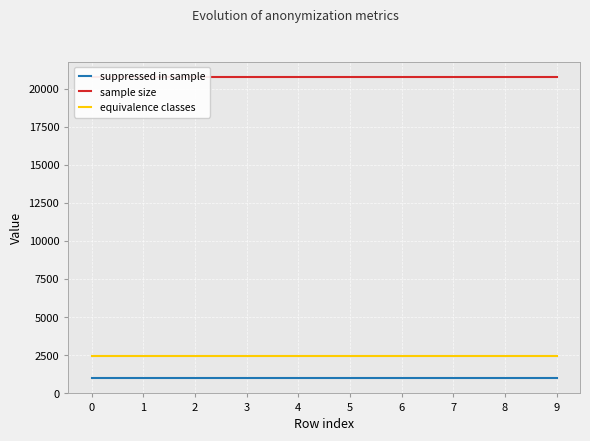

How many series are shown in this chart?

3